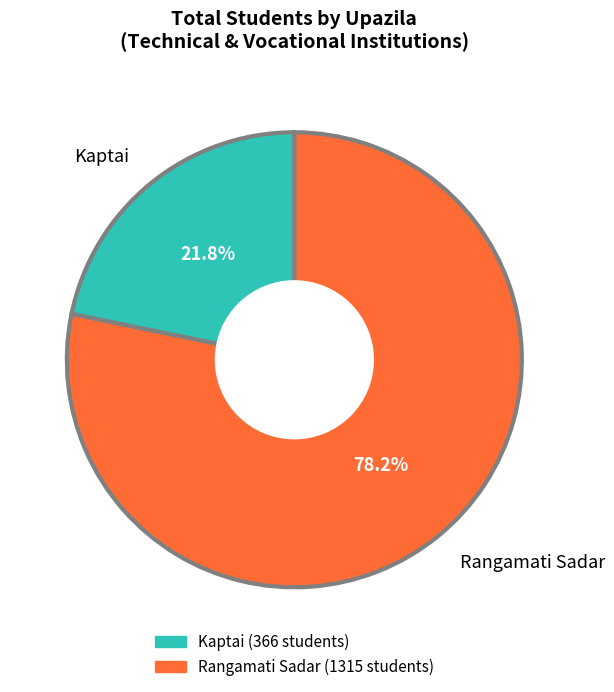

Is there a majority slice in this chart?

Yes